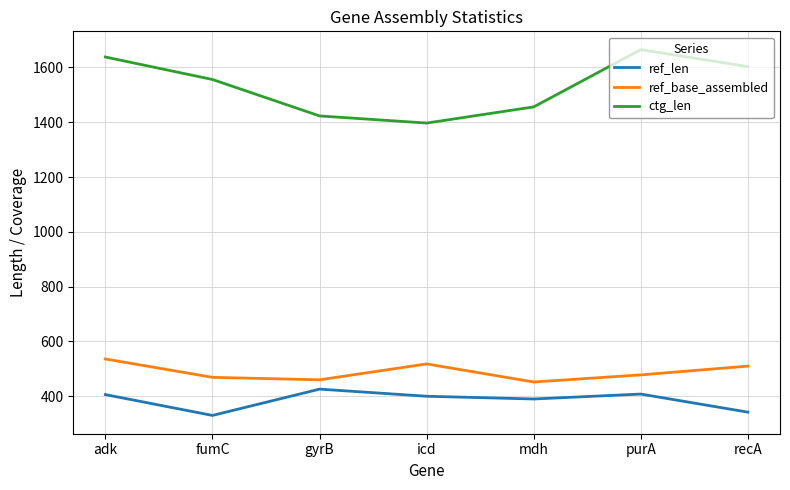

At fumC, list the series in order from smallest to largest.

ref_len, ref_base_assembled, ctg_len